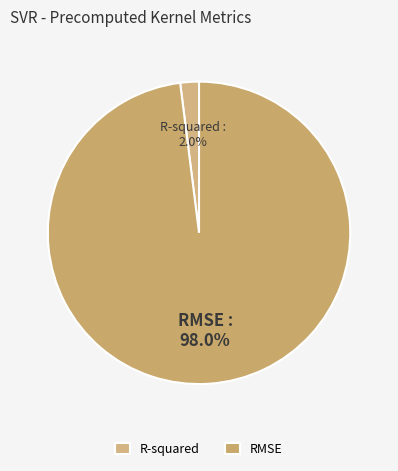

How many slices are in this pie chart?

2